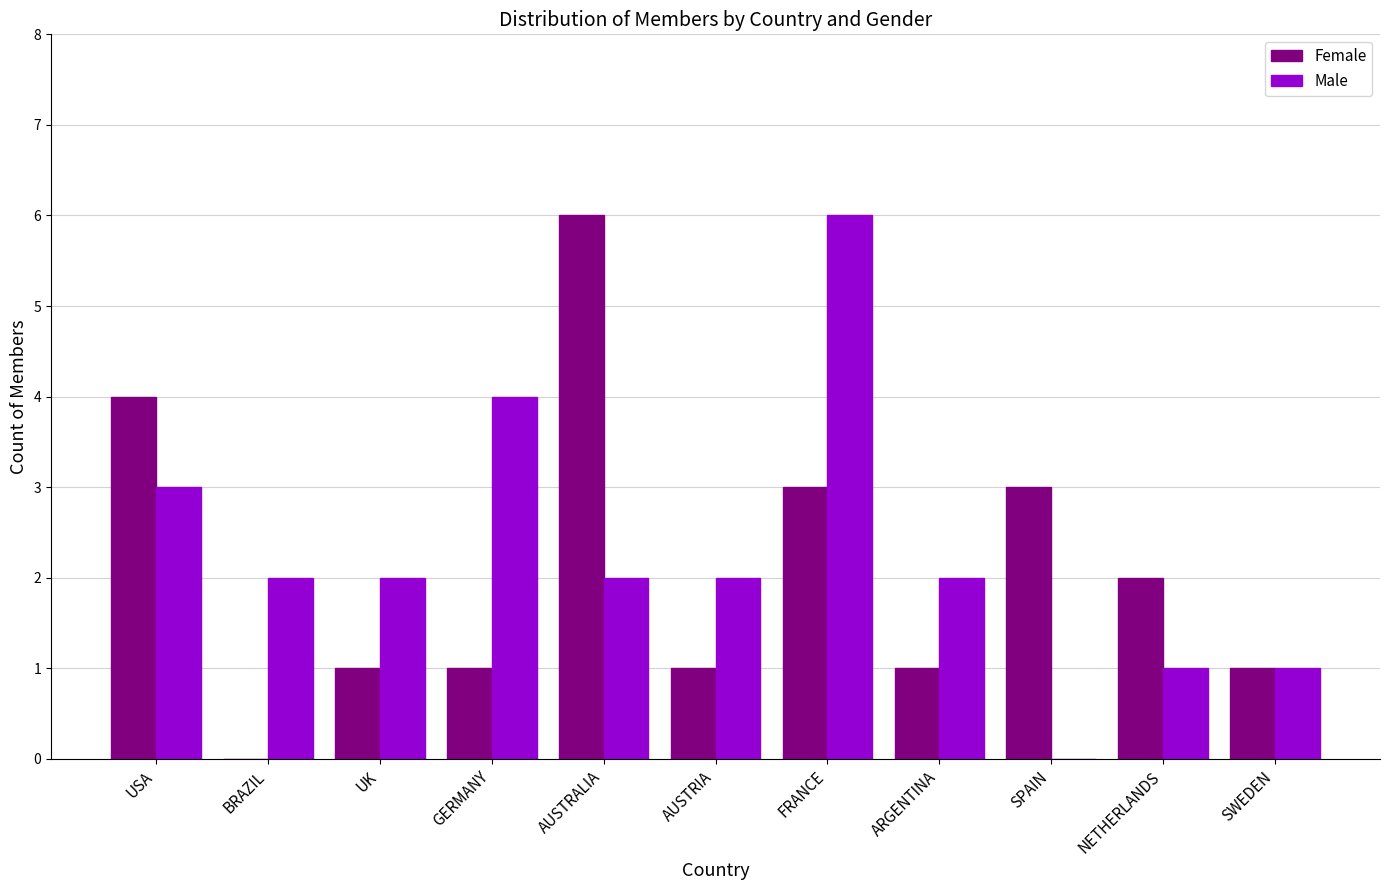

Does the chart contain stacked bars?

No